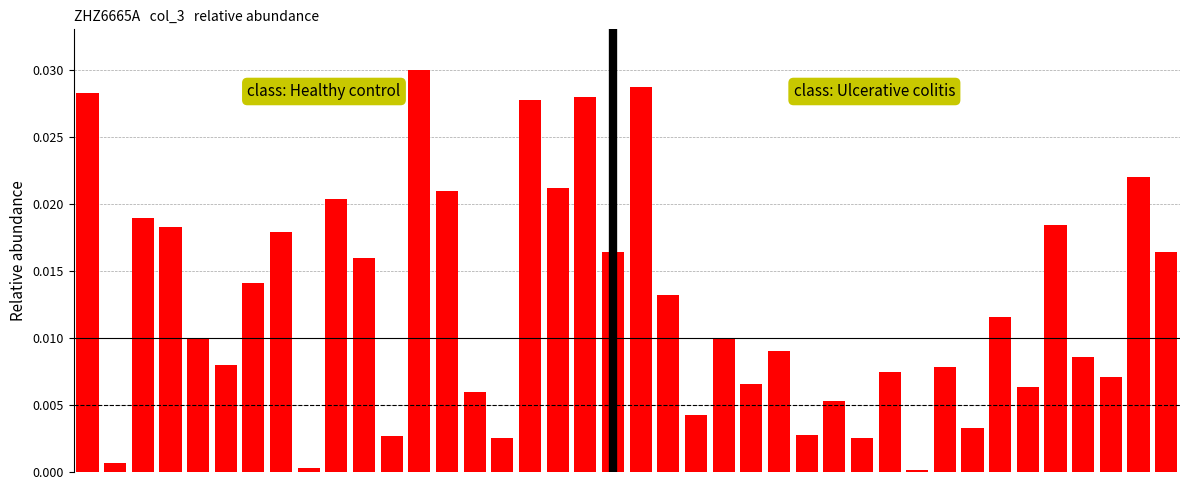

What is the sum of all values?

0.5